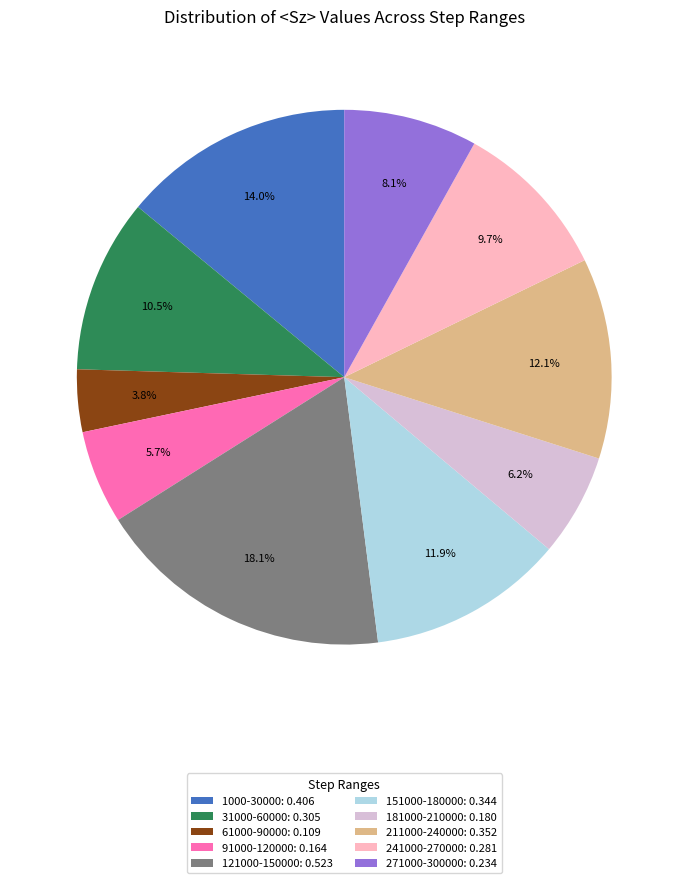

Which category has the smallest portion of the pie?

61000-90000: 0.109